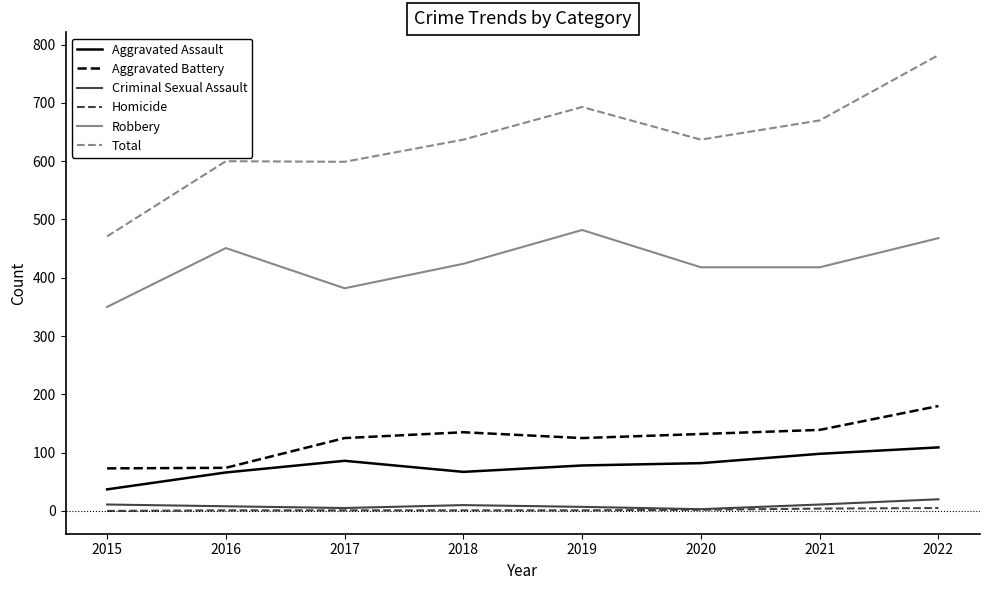

What is the maximum value for Robbery?

482